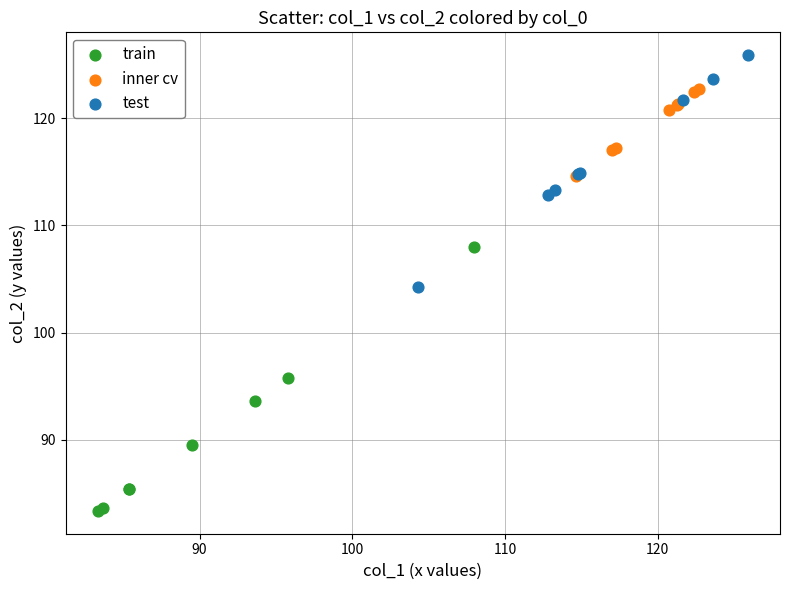

Which series contains the lowest Y value?

train